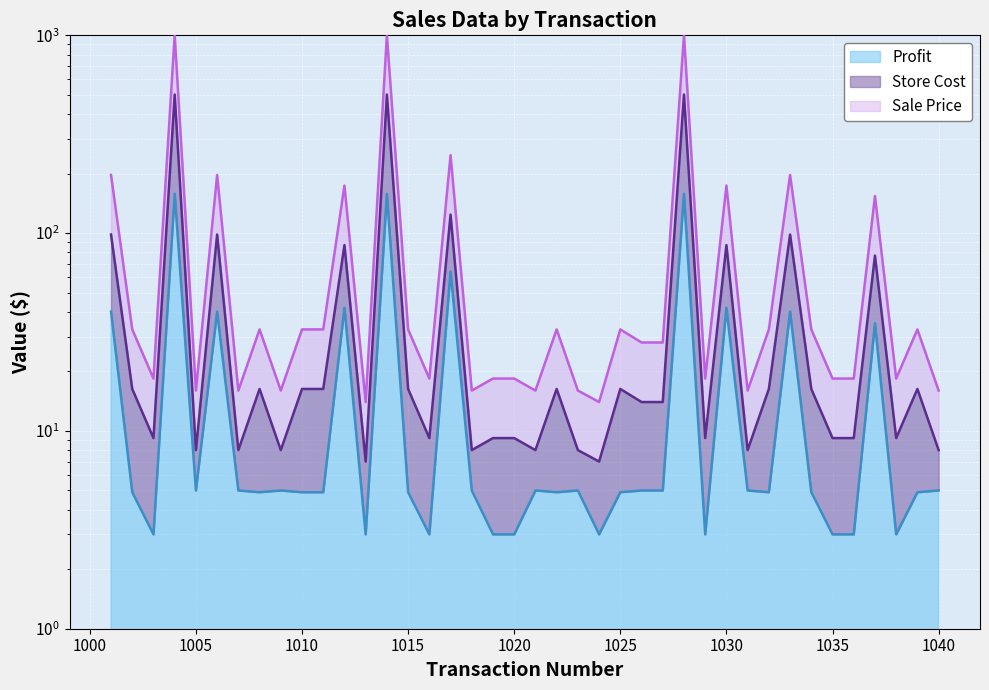

At how many categories does at least one series exceed 119?

10